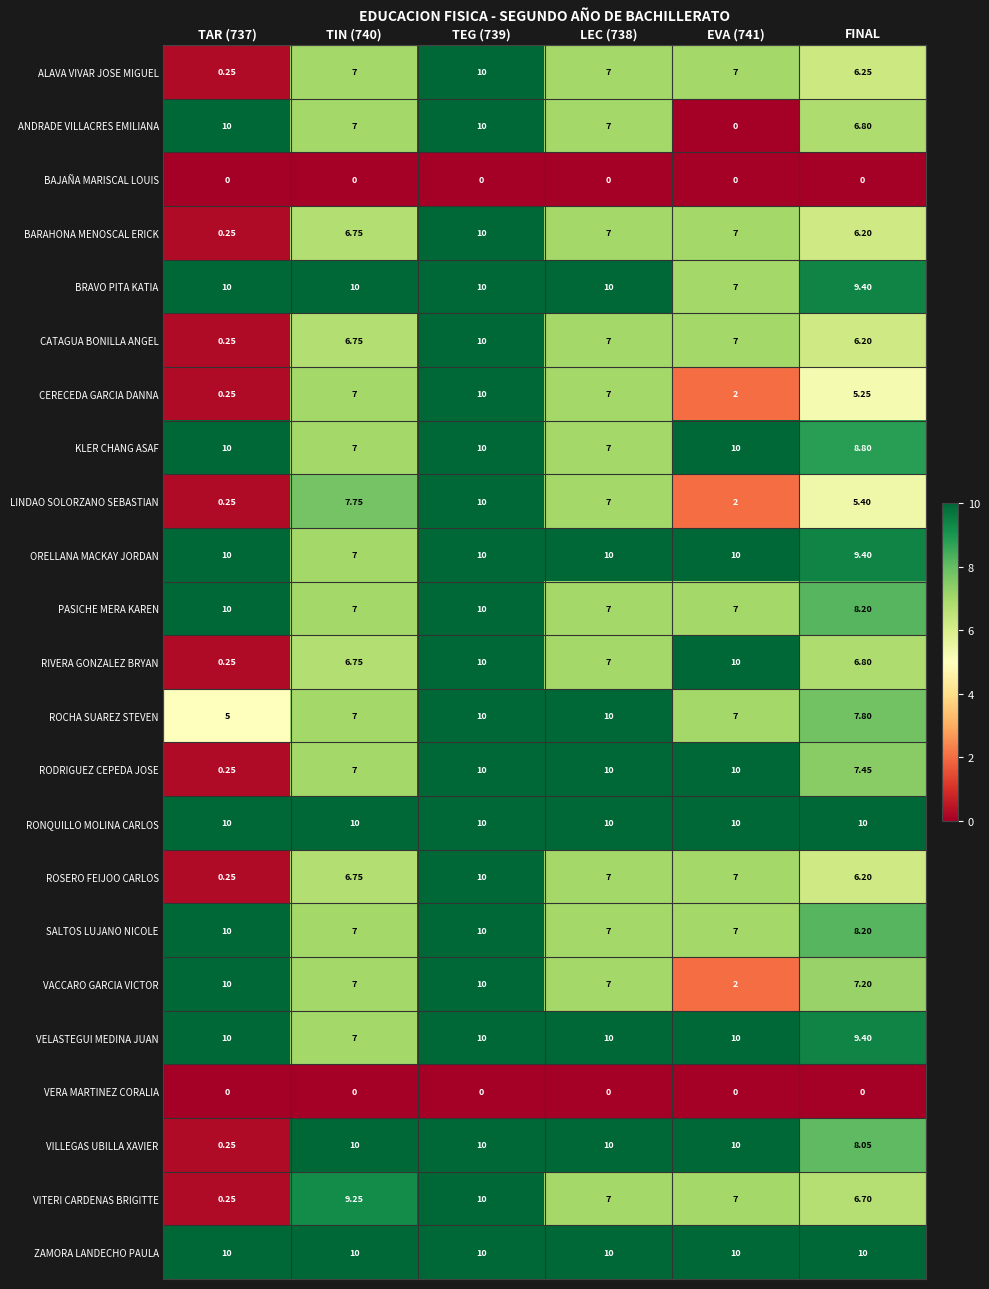

Count the number of data series in this chart.

23